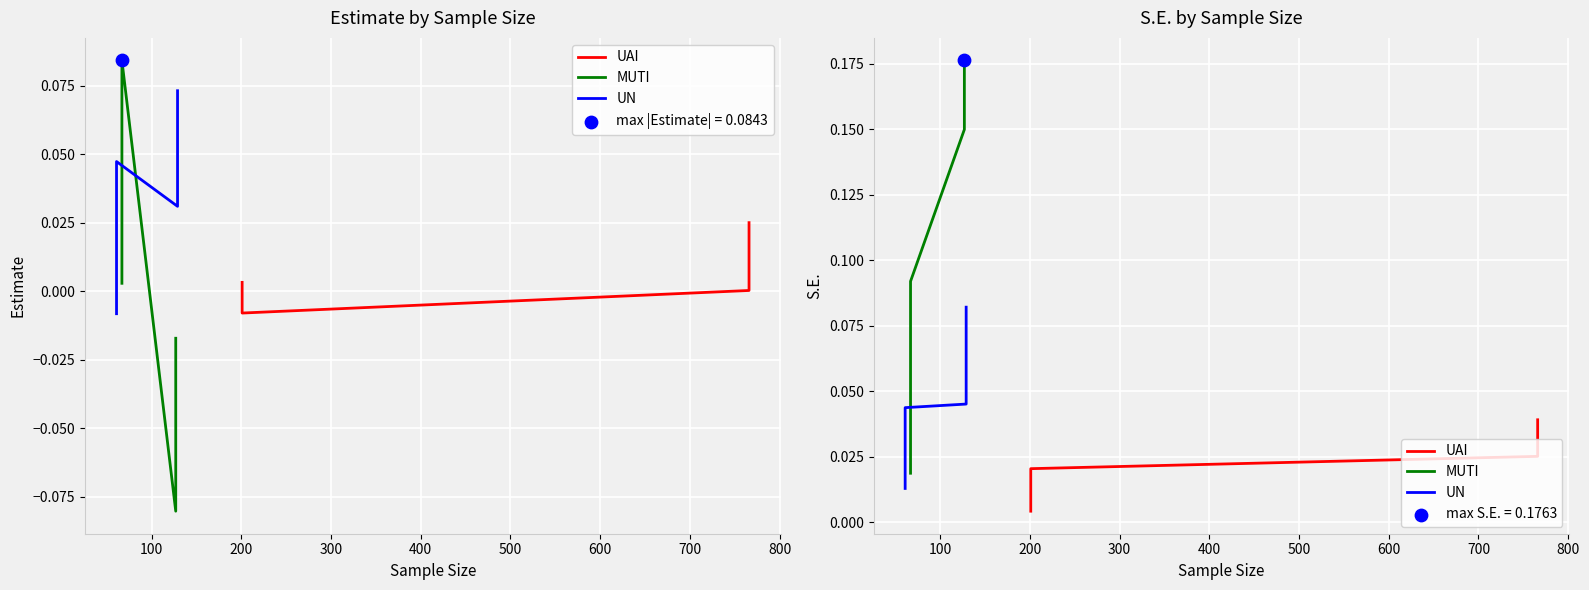

Which series reaches the minimum Y coordinate?

UAI